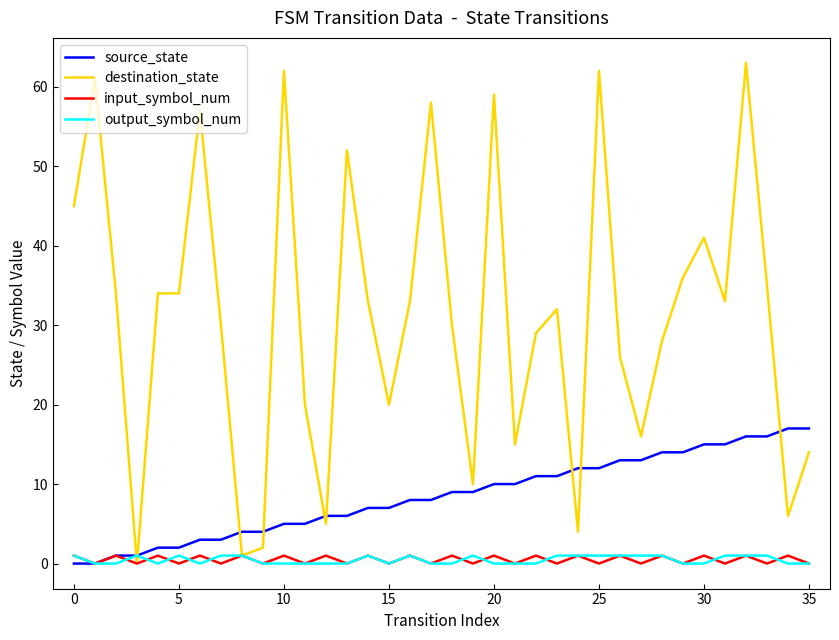

Reading right to left, extract all data points from this chart.

source_state: 17	17	16	16	15	15	14	14	13	13	12	12	11	11	10	10	9	9	8	8	7	7	6	6	5	5	4	4	3	3	2	2	1	1	0	0
destination_state: 14	6	35	63	33	41	36	28	16	26	62	4	32	29	15	59	10	30	58	33	20	33	52	5	20	62	2	1	30	57	34	34	0	34	61	45
input_symbol_num: 0	1	0	1	0	1	0	1	0	1	0	1	0	1	0	1	0	1	0	1	0	1	0	1	0	1	0	1	0	1	0	1	0	1	0	1
output_symbol_num: 0	0	1	1	1	0	0	1	1	1	1	1	1	0	0	0	1	0	0	1	0	1	0	0	0	0	0	1	1	0	1	0	1	0	0	1